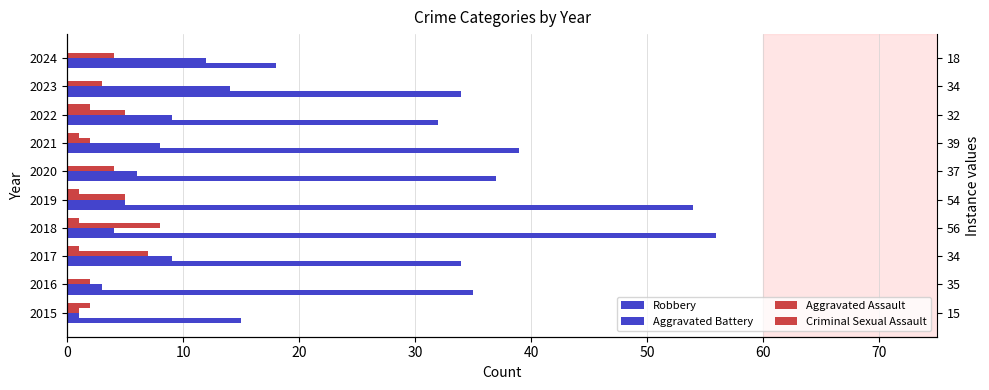

What is the spread (max minus min) of values at 2018?

55